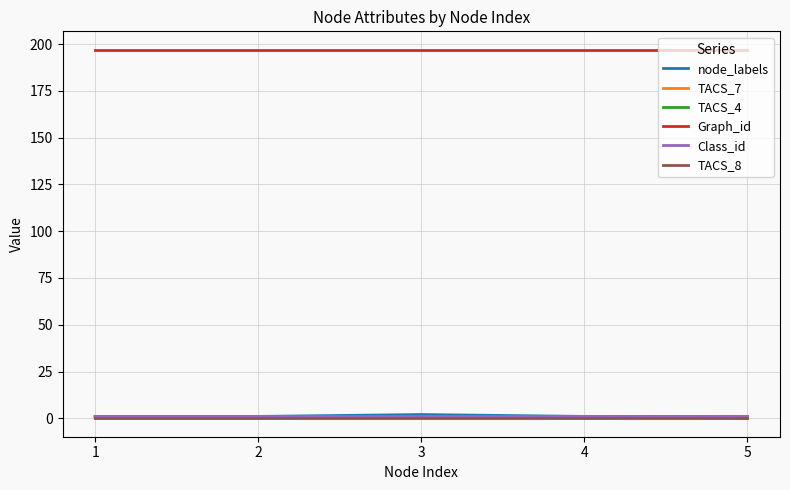

What is the highest value of the Graph_id series?

197